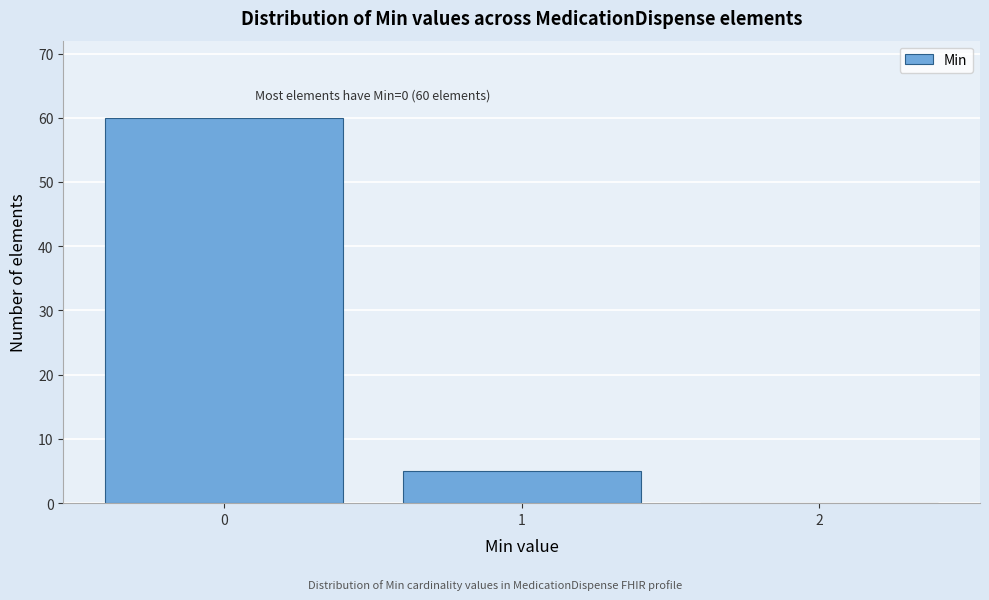

Over which range of the x-axis is the bar tallest?

-0.5 to 0.5